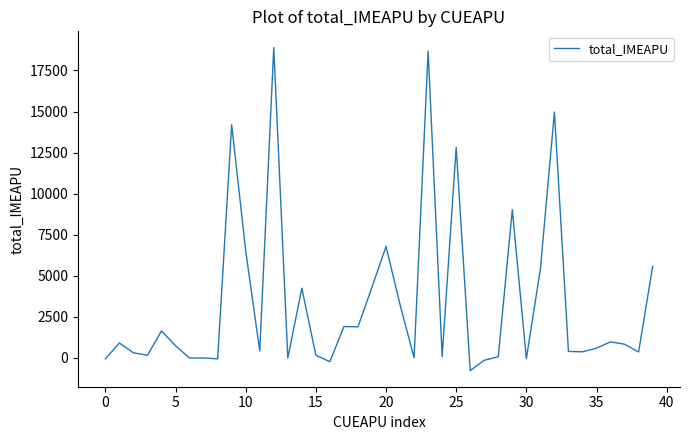

What is the sum of all values?

134724.1